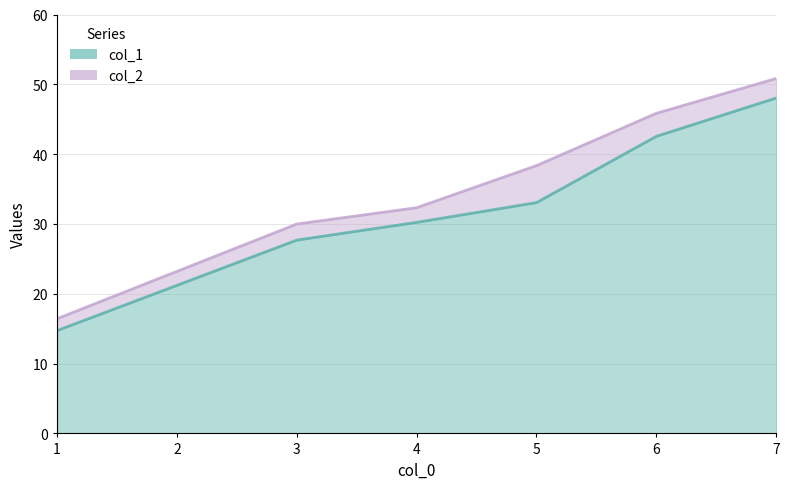

True or false: col_1 and col_2 cross at least once.

False